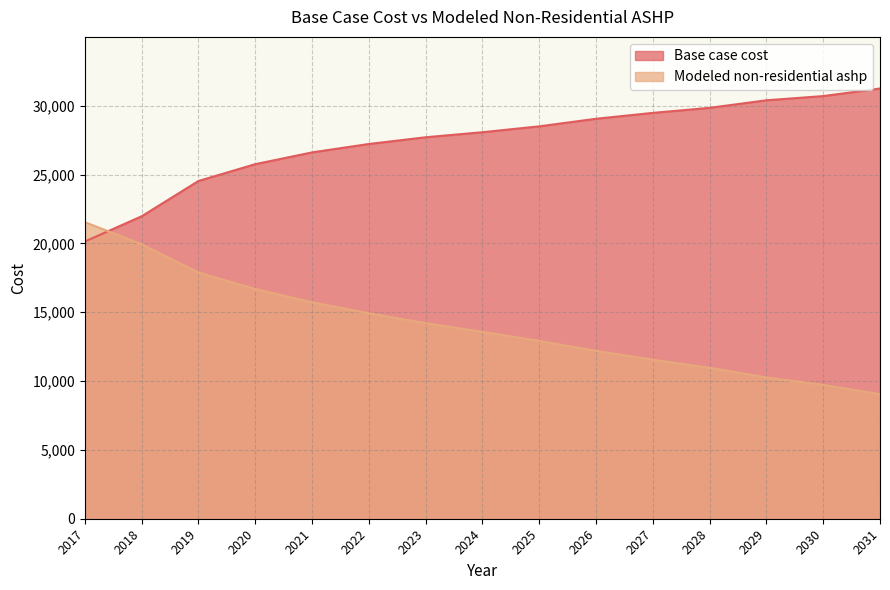

How many lines are shown in the chart?

2